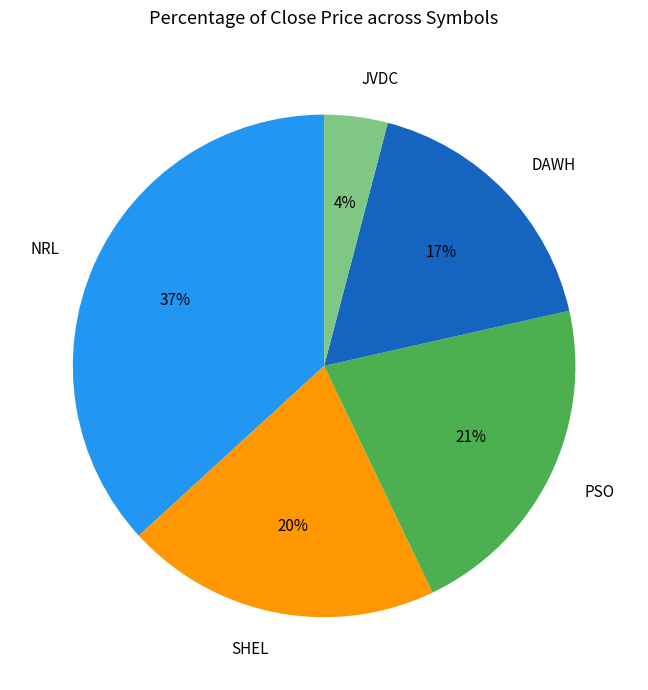

Combined, do PSO and NRL account for over 50%?

Yes